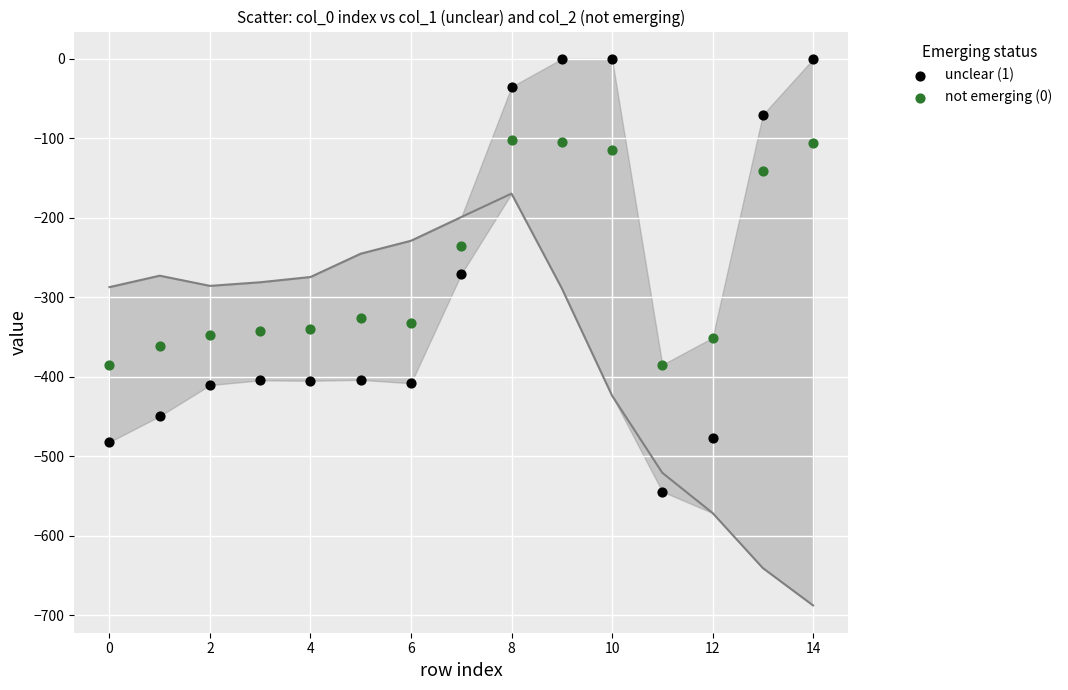

Which series contains the lowest Y value?

unclear (1)